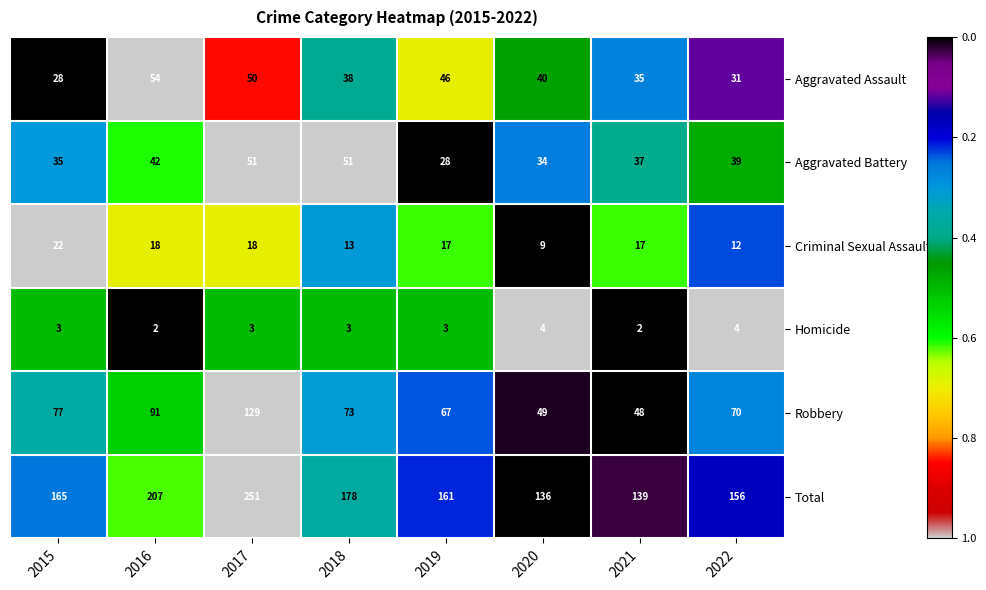

What is the difference between the maximum and minimum values in the Aggravated Battery series?

23